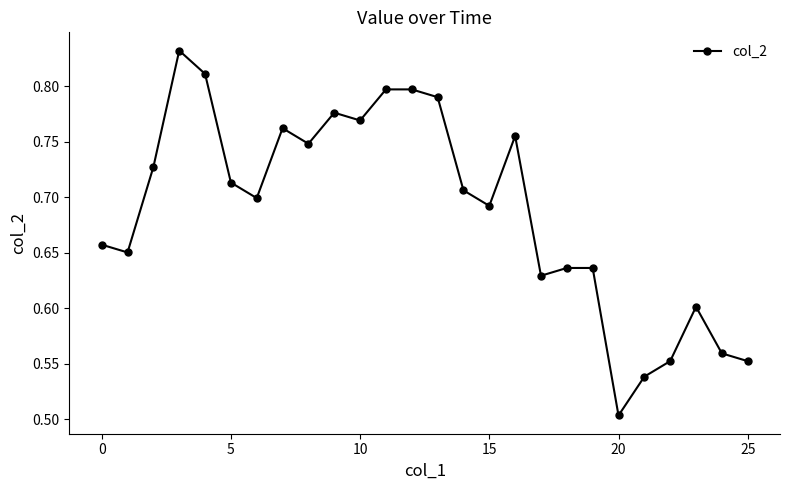

What is the sum of all values?

17.9